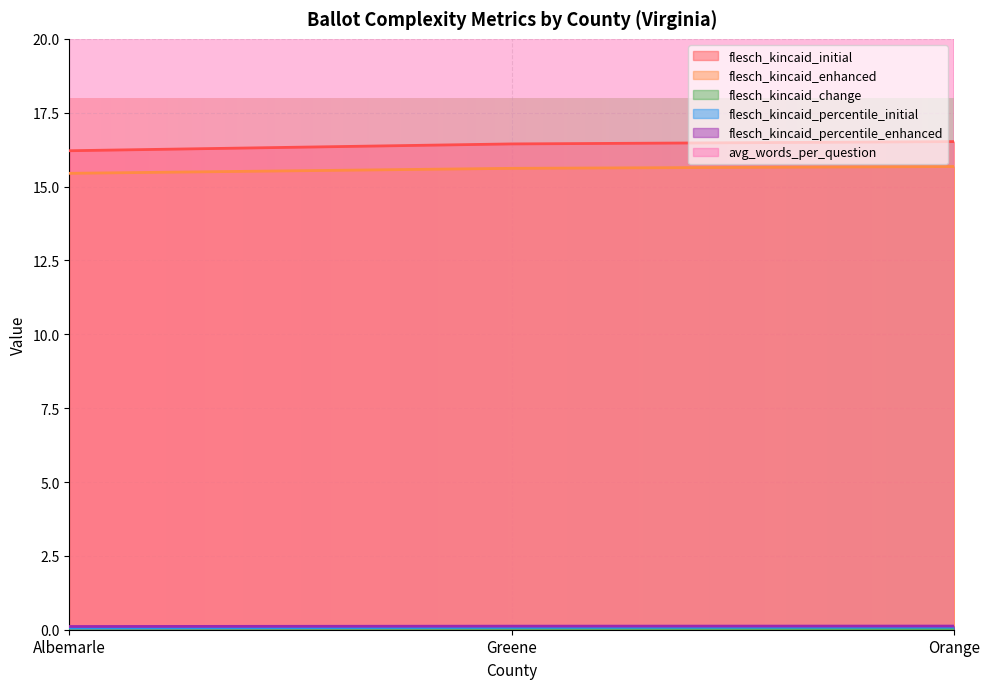

List the labels in order of flesch_kincaid_percentile_initial value, largest first.

Orange, Greene, Albemarle